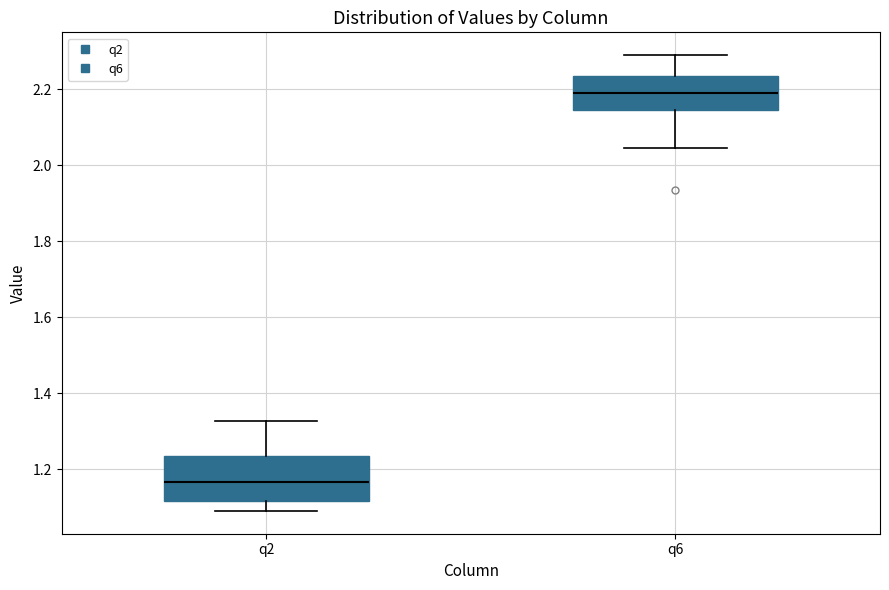

Reading left to right, read every box against the y-axis: the position of its median line, the range the box covers, and the ends of its whiskers. The values are not printed on the chart, so give them approximately, as read against the axis.

q2: median 1.16, box 1.12 to 1.24, whiskers 1.08 to 1.32
q6: median 2.18, box 2.14 to 2.24, whiskers 2.04 to 2.30